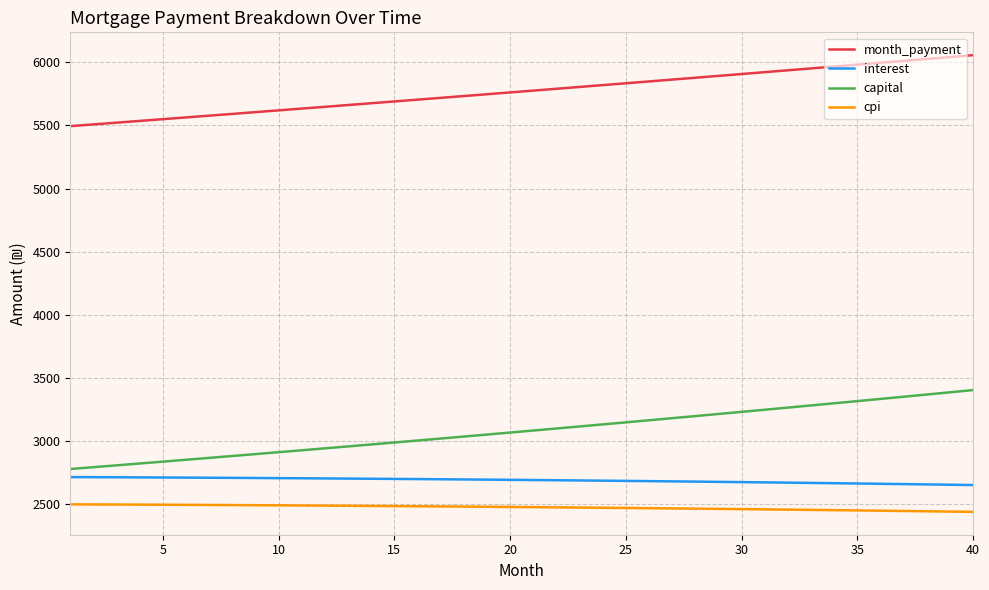

What are all the series names shown in the legend?

month_payment, interest, capital, cpi